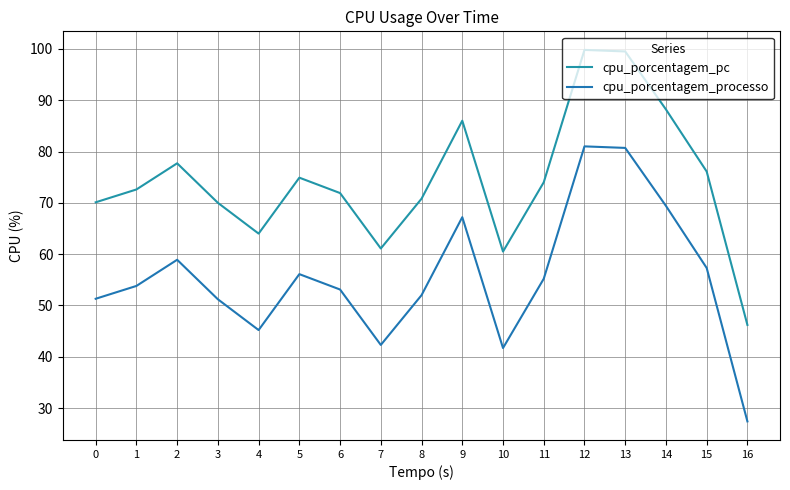

Is the value of cpu_porcentagem_processo at 5 greater than the value of cpu_porcentagem_pc at 7?

No